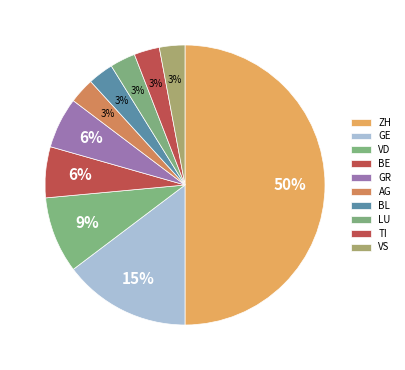

Count the number of slices in the pie.

10